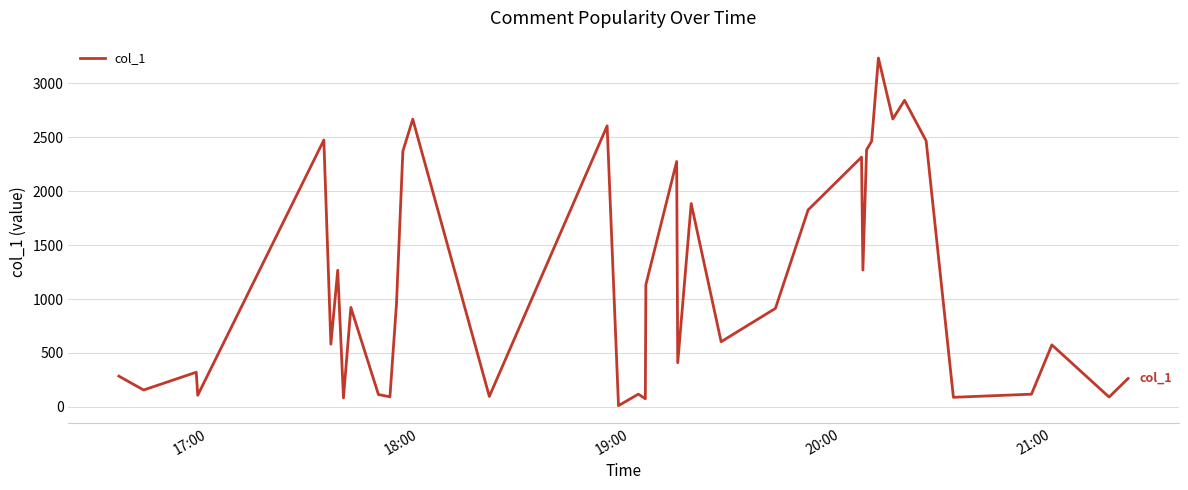

What is the maximum value shown in the chart?

3235.1